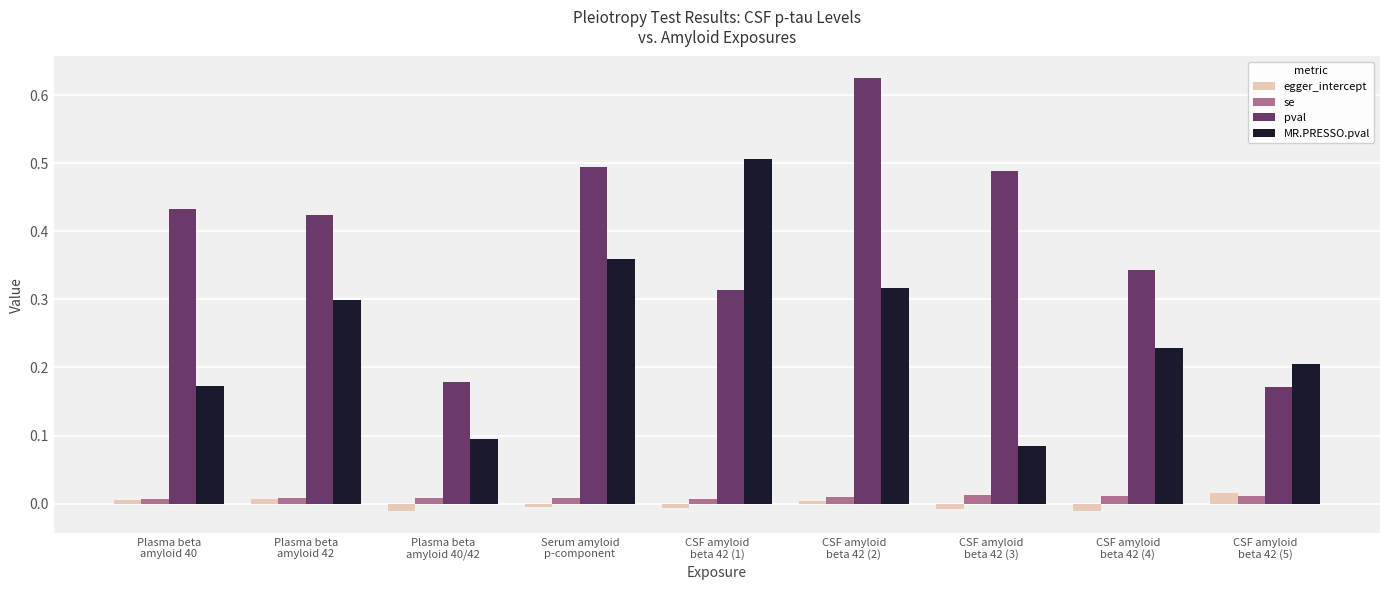

How many categories are shown in the chart?

9